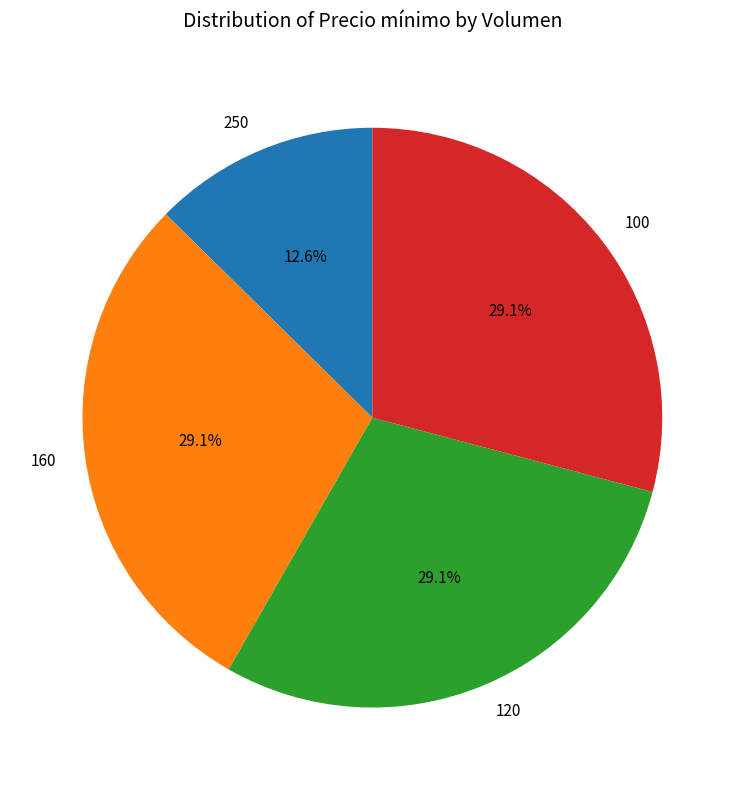

Does 120 represent more than half of the total?

No